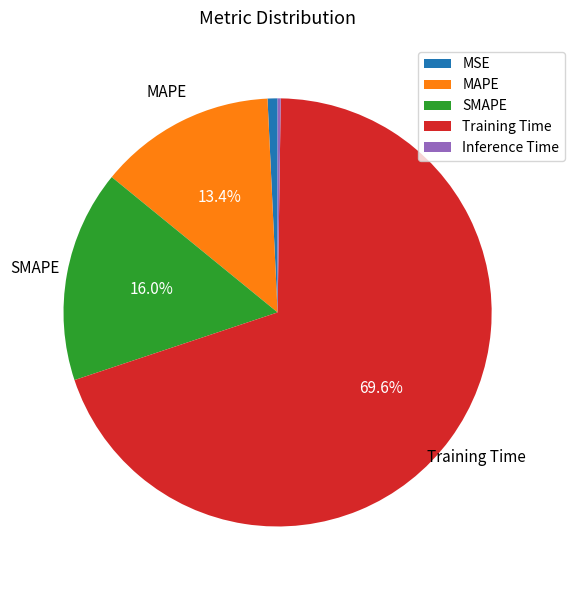

How much of the chart is everything except SMAPE?

84.0%